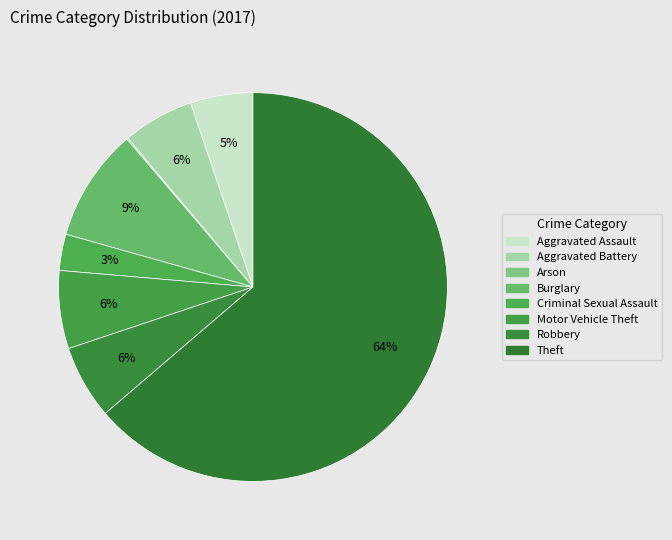

Is Aggravated Assault the majority of the pie?

No